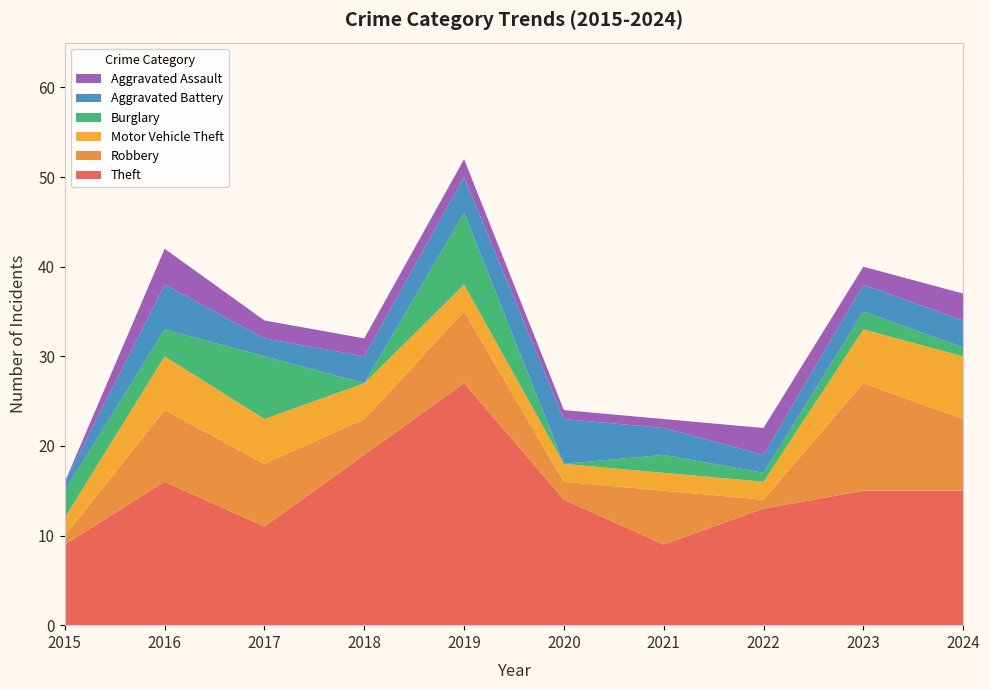

Reading right to left, transcribe all the data shown in this chart.

Theft: 2024=15	2023=15	2022=13	2021=9	2020=14	2019=27	2018=19	2017=11	2016=16	2015=9
Robbery: 2024=8	2023=12	2022=1	2021=6	2020=2	2019=8	2018=4	2017=7	2016=8	2015=1
Motor Vehicle Theft: 2024=7	2023=6	2022=2	2021=2	2020=2	2019=3	2018=4	2017=5	2016=6	2015=2
Burglary: 2024=1	2023=2	2022=1	2021=2	2020=0	2019=8	2018=0	2017=7	2016=3	2015=3
Aggravated Battery: 2024=3	2023=3	2022=2	2021=3	2020=5	2019=4	2018=3	2017=2	2016=5	2015=1
Aggravated Assault: 2024=3	2023=2	2022=3	2021=1	2020=1	2019=2	2018=2	2017=2	2016=4	2015=0